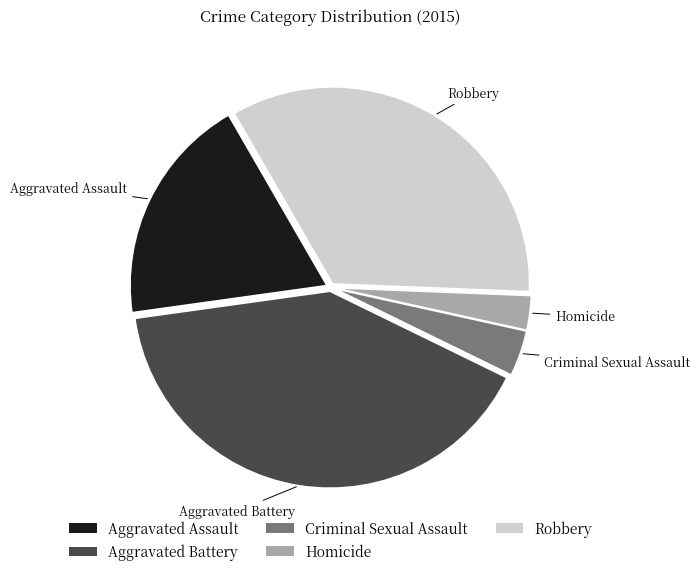

Combined, do Robbery and Homicide account for over 50%?

No